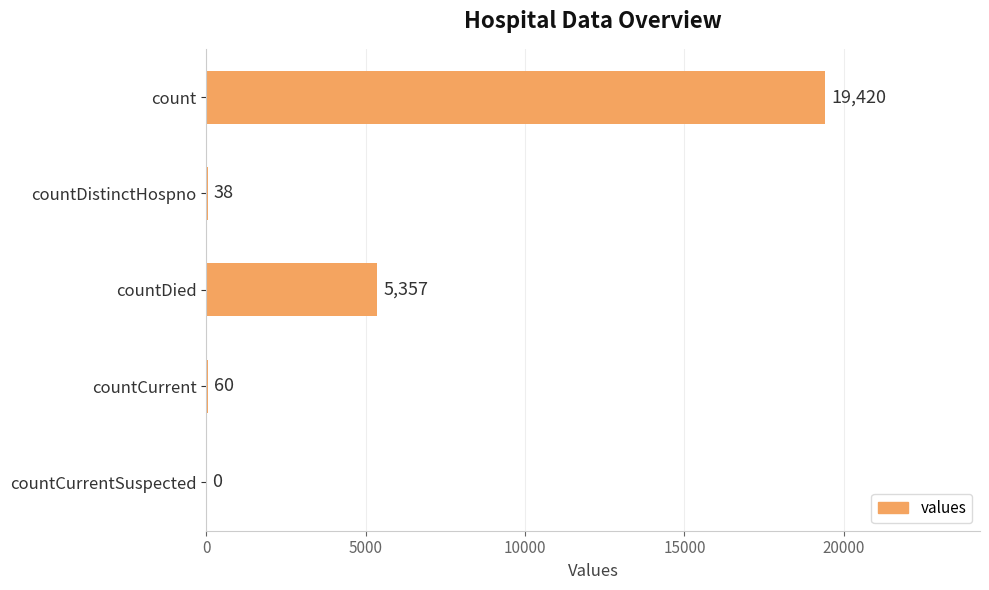

Are the bars grouped side by side (vs. stacked)?

No